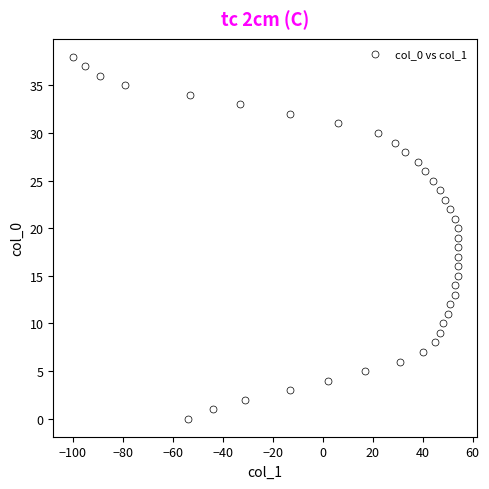

What is the range of Y values (max minus min)?

38